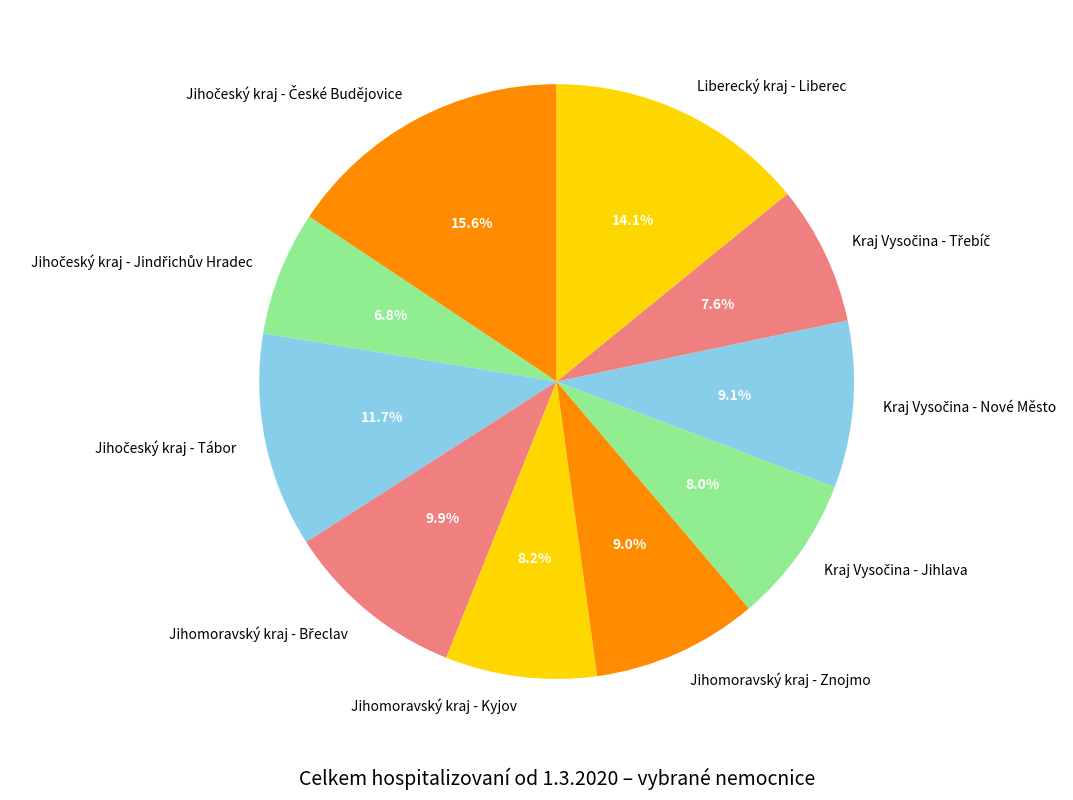

How many segments does this pie chart have?

10